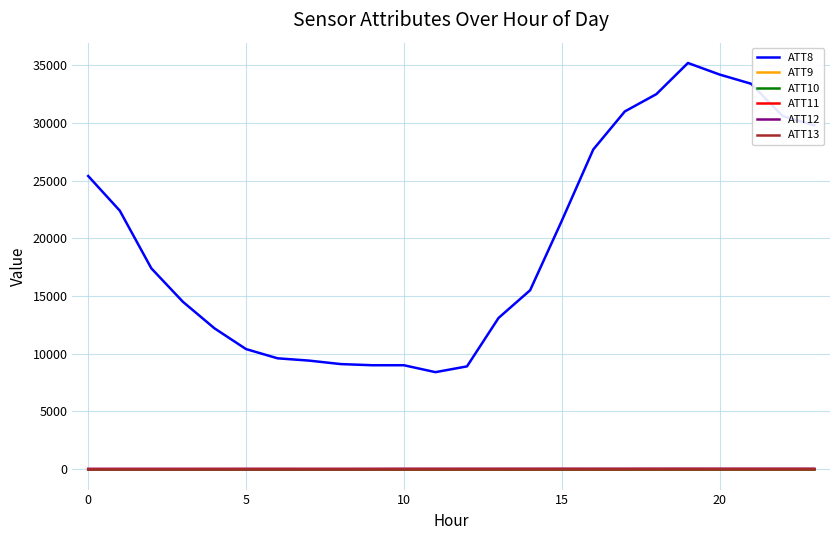

At how many categories does at least one series exceed 15506?

12